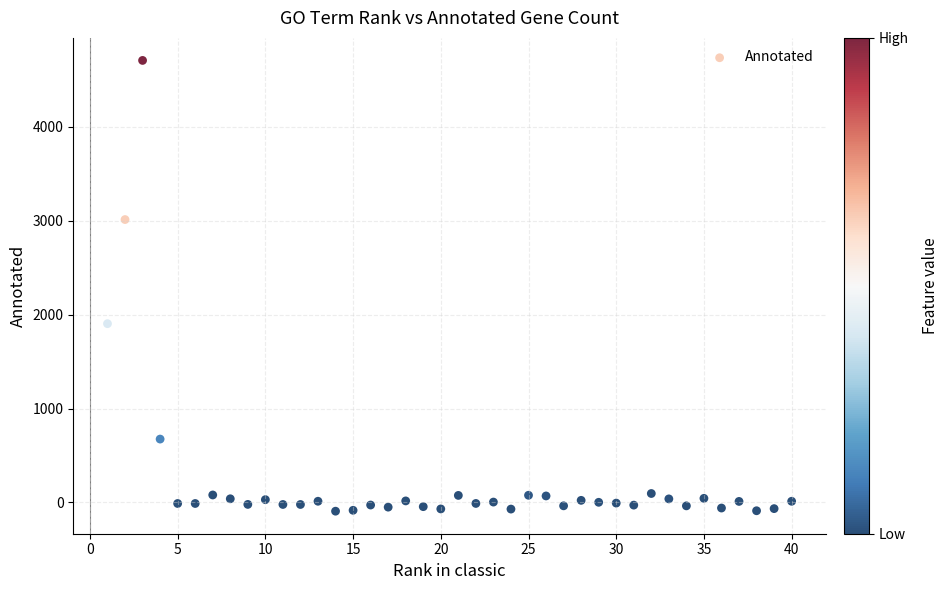

What Y value in the scatter plot is closest to 2307?

1904.1